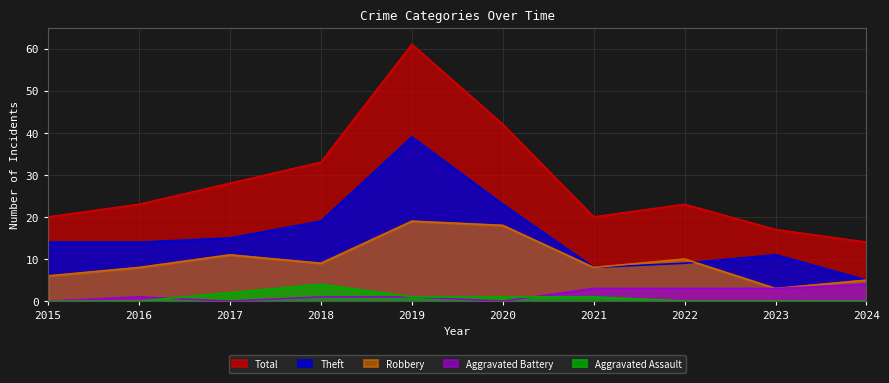

List the labels in order of Theft value, largest first.

2019, 2020, 2018, 2017, 2015, 2016, 2023, 2022, 2021, 2024